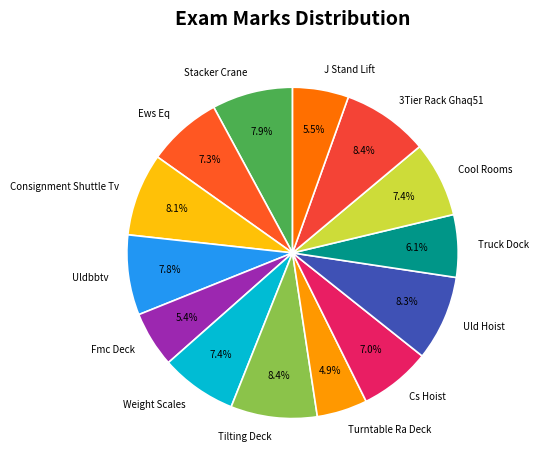

What is the smallest slice in the pie chart?

Turntable Ra Deck